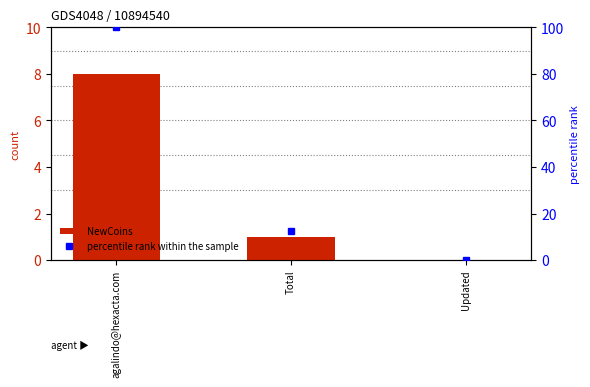

What is the average value of the NewCoins series?

3.0